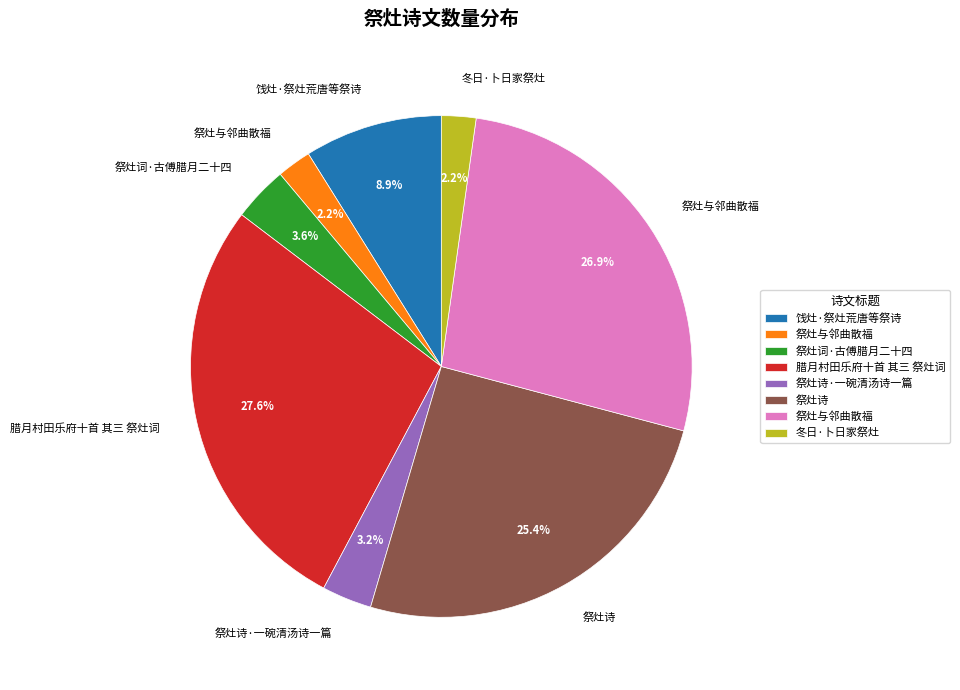

How many slices are in this pie chart?

8